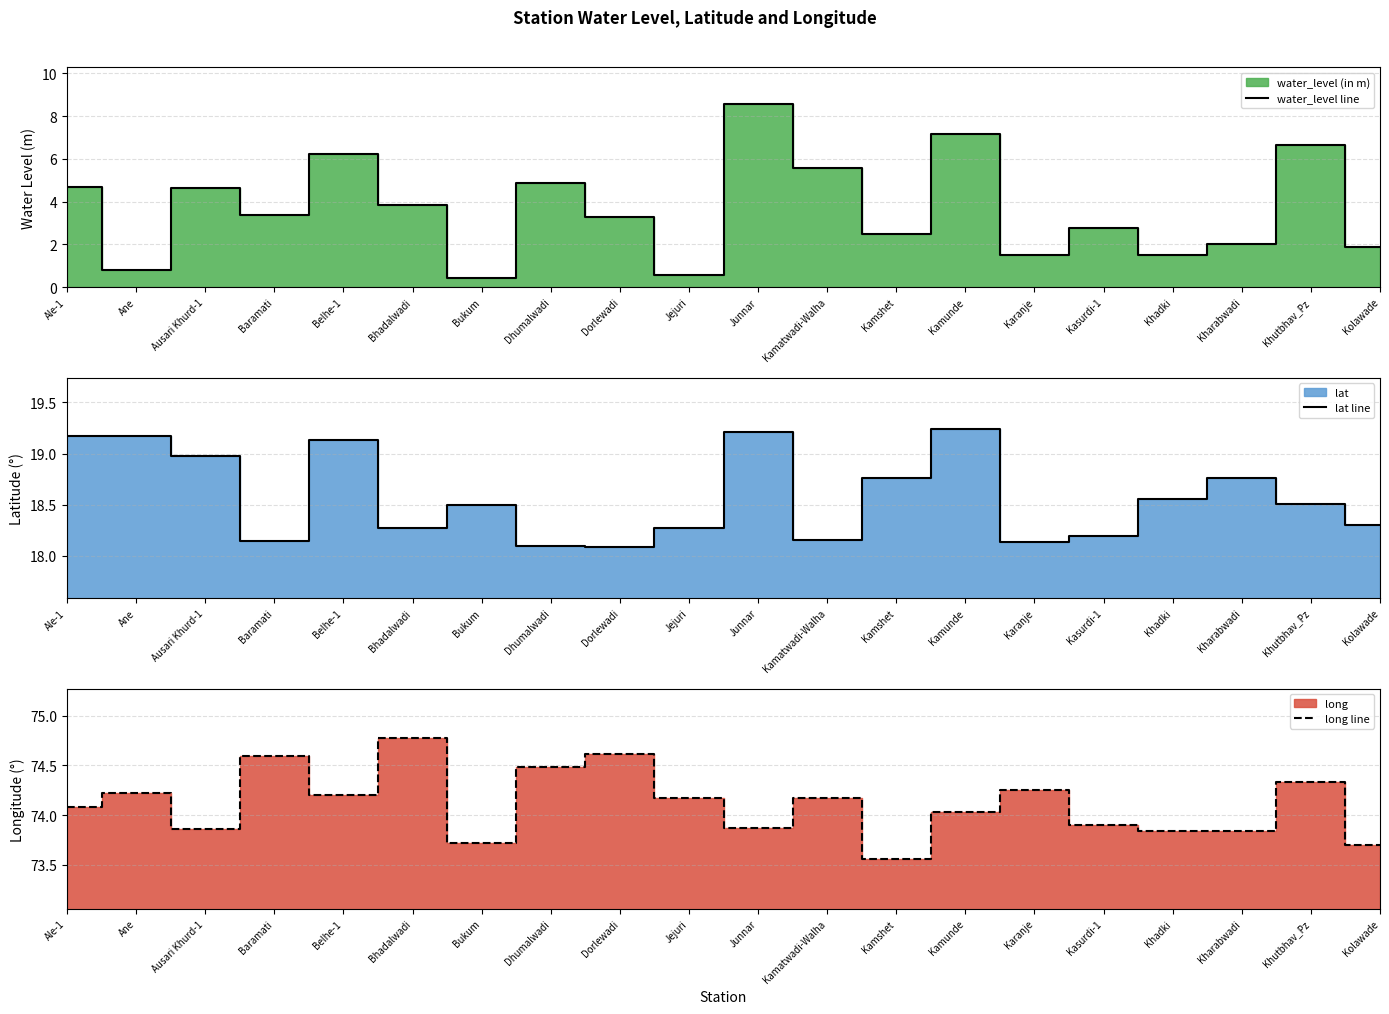

Rank the series by their maximum value, from highest to lowest.

long line, lat line, water_level line